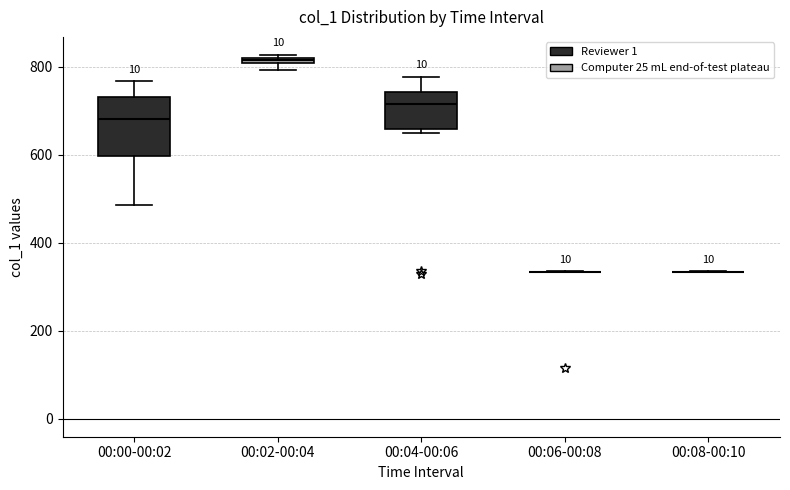

Where is the upper edge of the box for 00:02-00:04 on the y-axis? The values are not printed on the chart, so give them approximately, as read against the axis.

820